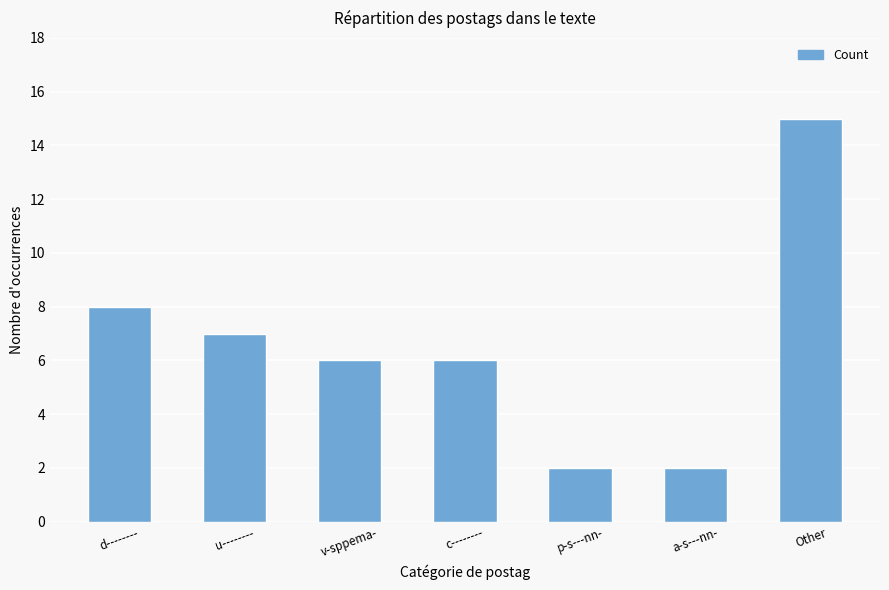

What is the sum of the values at d-------- and a-s---nn-?

10